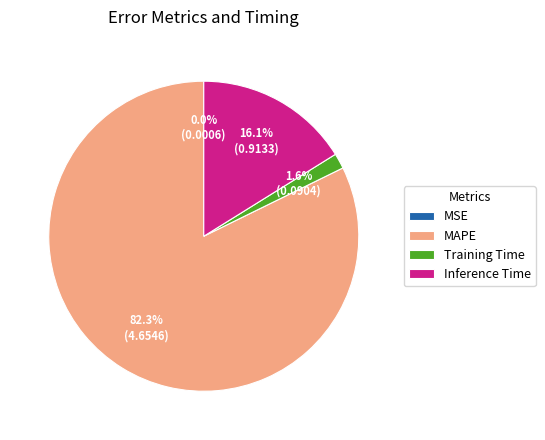

To the nearest percent, what is the difference between the Inference Time and Training Time slice percentages?

15%